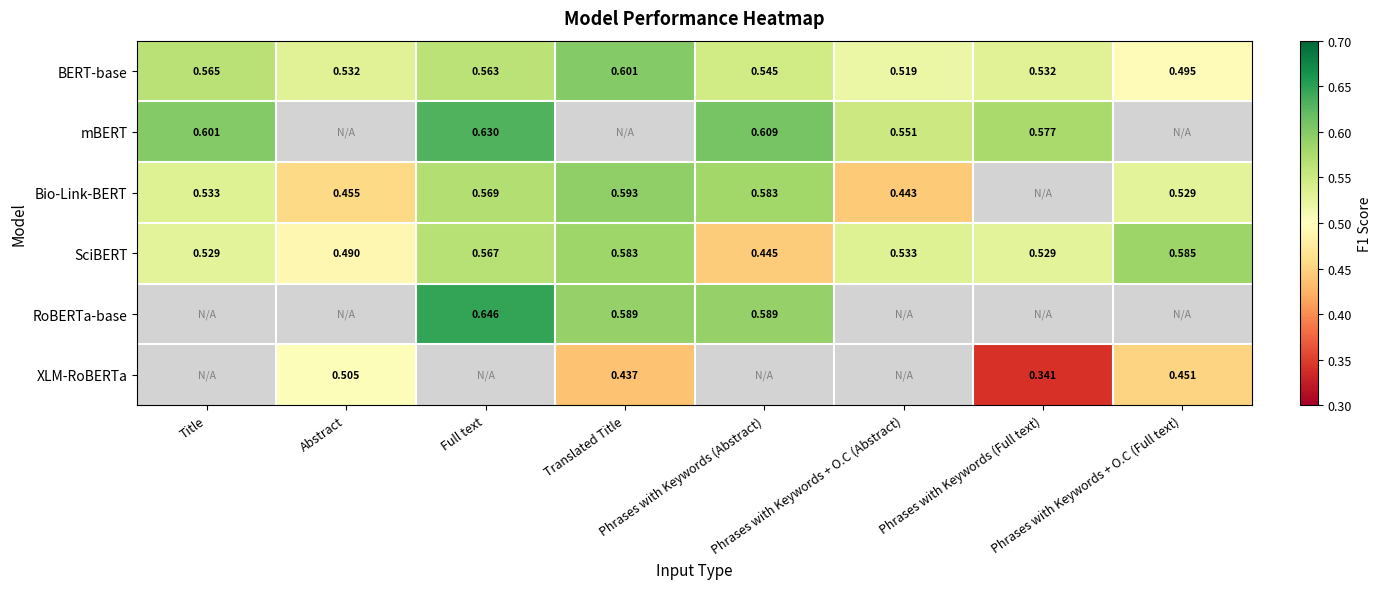

Count the number of data series in this chart.

6